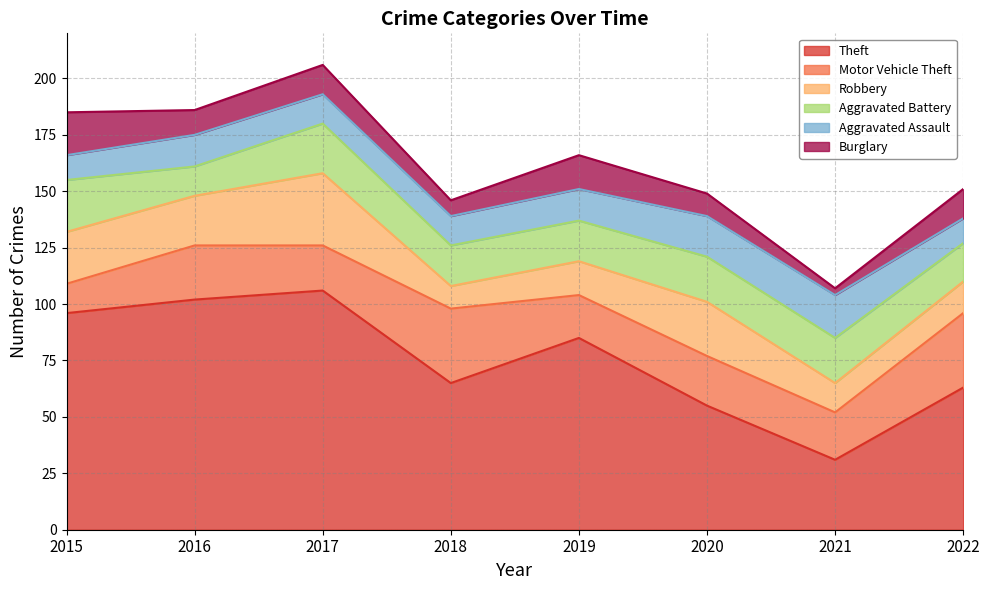

What is the value of the Burglary point at the 6th from the left?

10